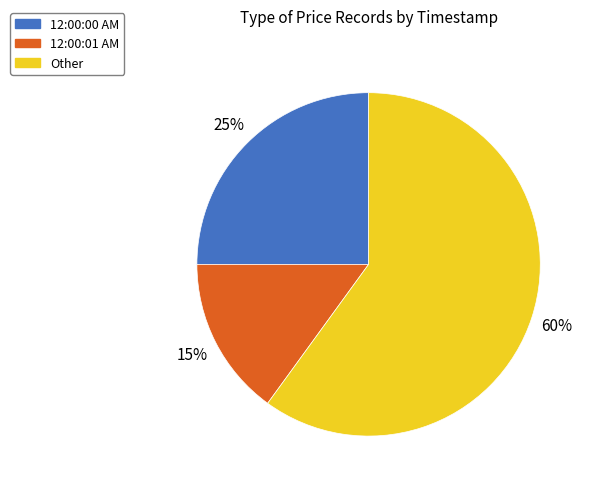

Between 12:00:00 AM and 12:00:01 AM, which is larger?

12:00:00 AM